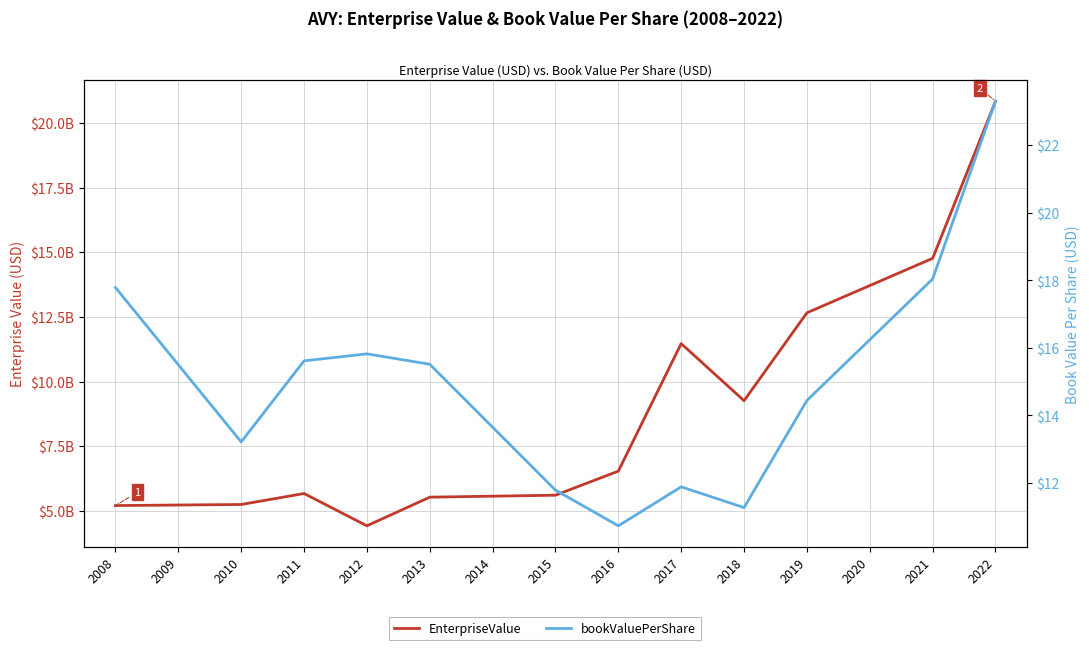

How many interior local peaks does the bookValuePerShare series have?

2